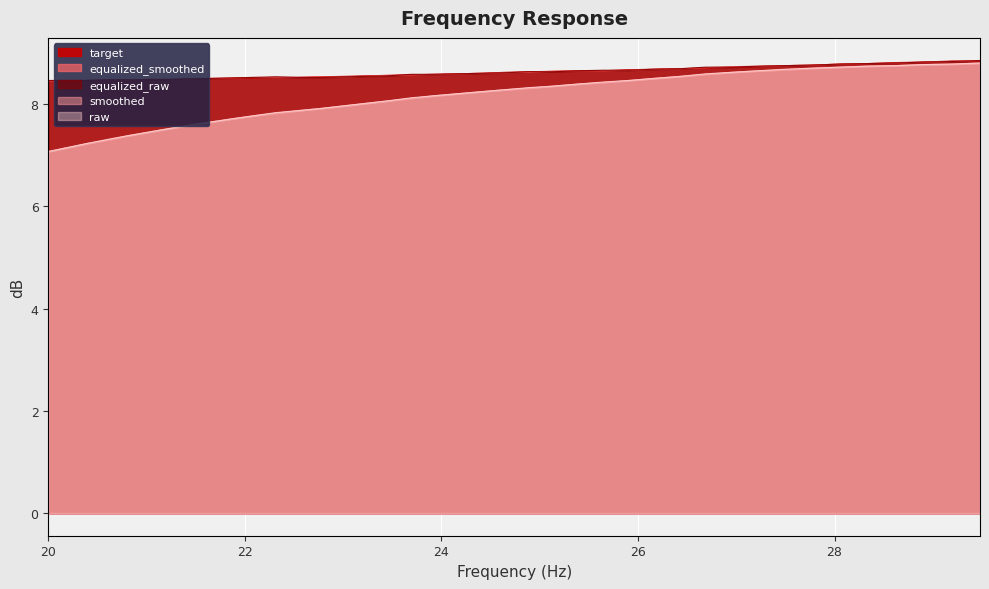

Reading right to left, transcribe all the data shown in this chart.

raw: 8.8	8.8	8.8	8.8	8.7	8.7	8.7	8.7	8.7	8.6	8.6	8.5	8.5	8.5	8.4	8.4	8.3	8.3	8.3	8.2	8.2	8.2	8.1	8.1	8.0	8.0	7.9	7.9	7.8	7.8	7.7	7.7	7.6	7.5	7.5	7.4	7.3	7.2	7.2	7.1
smoothed: 8.8	8.8	8.8	8.8	8.7	8.7	8.7	8.7	8.7	8.6	8.6	8.5	8.5	8.5	8.4	8.4	8.3	8.3	8.3	8.2	8.2	8.2	8.1	8.1	8.0	8.0	7.9	7.9	7.8	7.8	7.7	7.7	7.6	7.5	7.5	7.4	7.3	7.2	7.2	7.1
equalized_raw: 8.8	8.8	8.8	8.8	8.8	8.8	8.8	8.8	8.7	8.7	8.7	8.7	8.7	8.7	8.7	8.7	8.6	8.6	8.6	8.6	8.6	8.6	8.6	8.6	8.5	8.5	8.5	8.5	8.5	8.5	8.5	8.5	8.5	8.5	8.5	8.5	8.5	8.5	8.5	8.5
equalized_smoothed: 8.8	8.8	8.8	8.8	8.8	8.8	8.8	8.8	8.7	8.7	8.7	8.7	8.7	8.7	8.7	8.7	8.6	8.6	8.6	8.6	8.6	8.6	8.6	8.6	8.5	8.5	8.5	8.5	8.5	8.5	8.5	8.5	8.5	8.5	8.5	8.5	8.5	8.5	8.5	8.4
target: 8.8	8.8	8.8	8.8	8.8	8.8	8.8	8.8	8.7	8.7	8.7	8.7	8.7	8.7	8.7	8.7	8.6	8.6	8.6	8.6	8.6	8.6	8.6	8.6	8.6	8.5	8.5	8.5	8.5	8.5	8.5	8.5	8.5	8.5	8.5	8.5	8.5	8.5	8.4	8.4